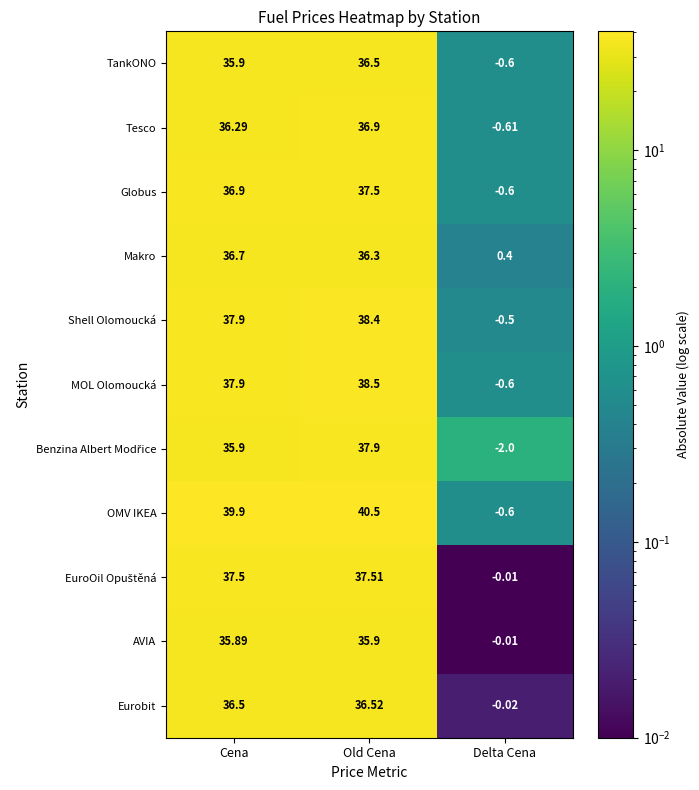

How many data points in OMV IKEA are above 39?

2